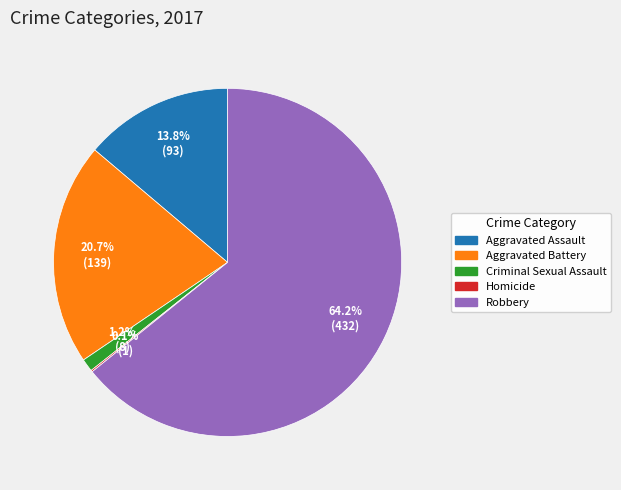

What is the ratio of the value at Criminal Sexual Assault to the value at Aggravated Assault?

0.1